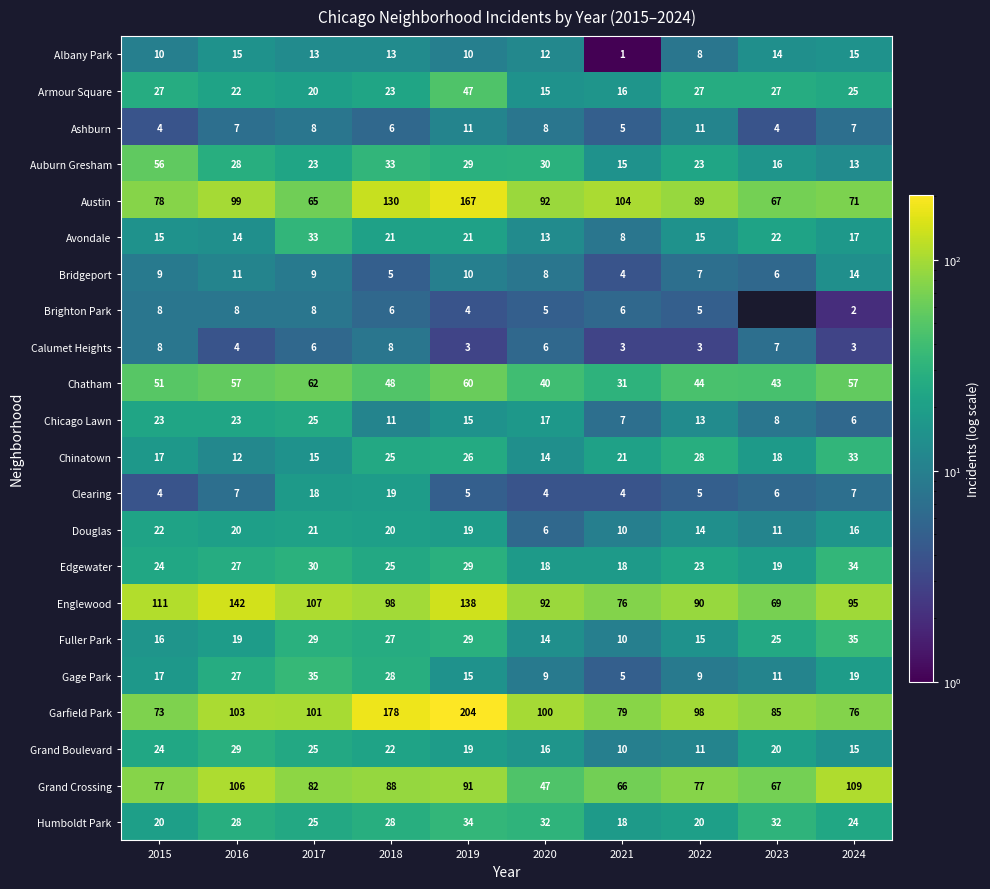

How many distinct data groups are displayed?

22